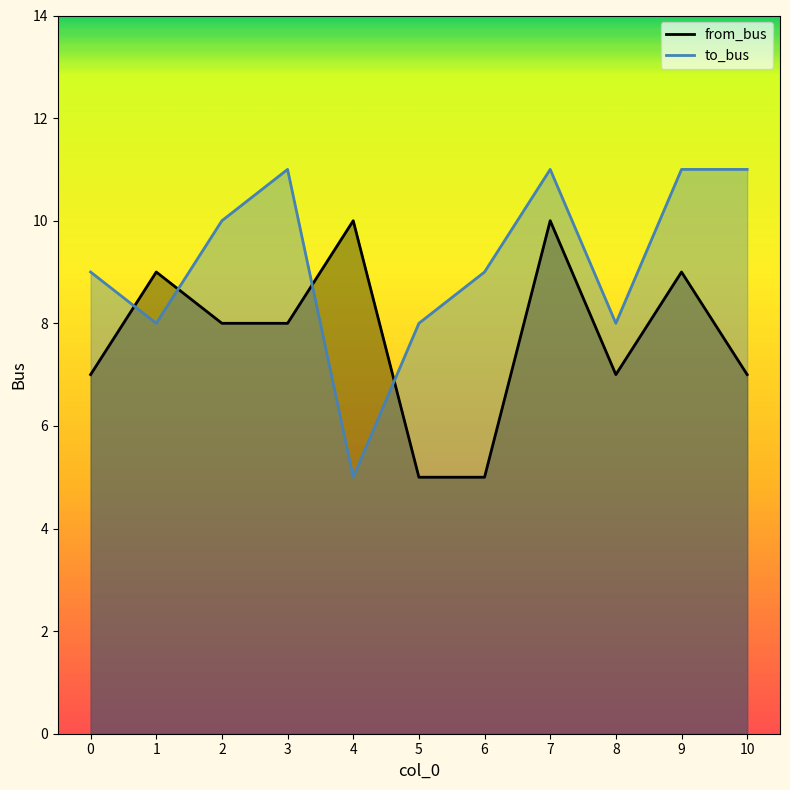

What is the sum of all from_bus values?

85